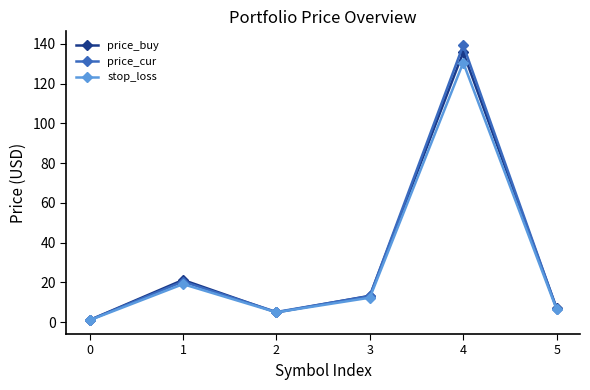

Which category has the highest value in the stop_loss series?

4